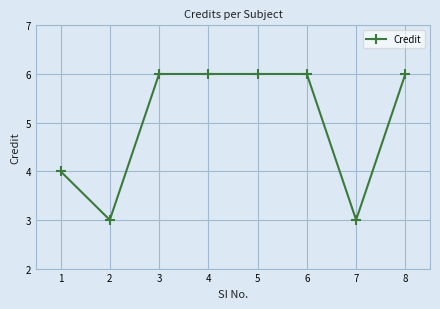

Reading left to right, what are all the values shown in this chart?

4	3	6	6	6	6	3	6